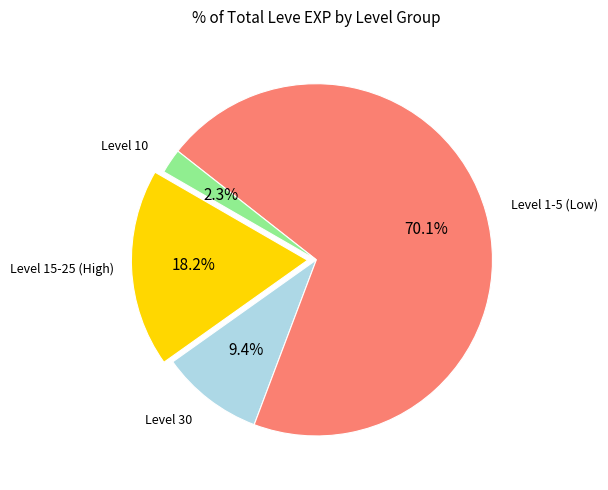

Does any single category account for the majority?

Yes